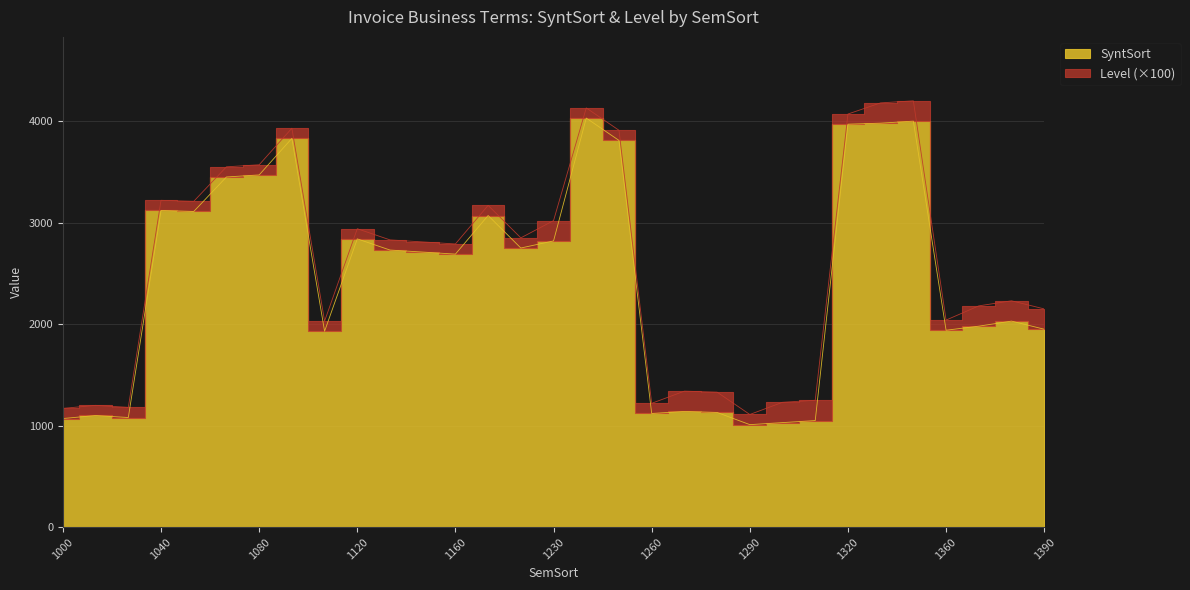

Is it true that the value at 1210 is 1813?

False